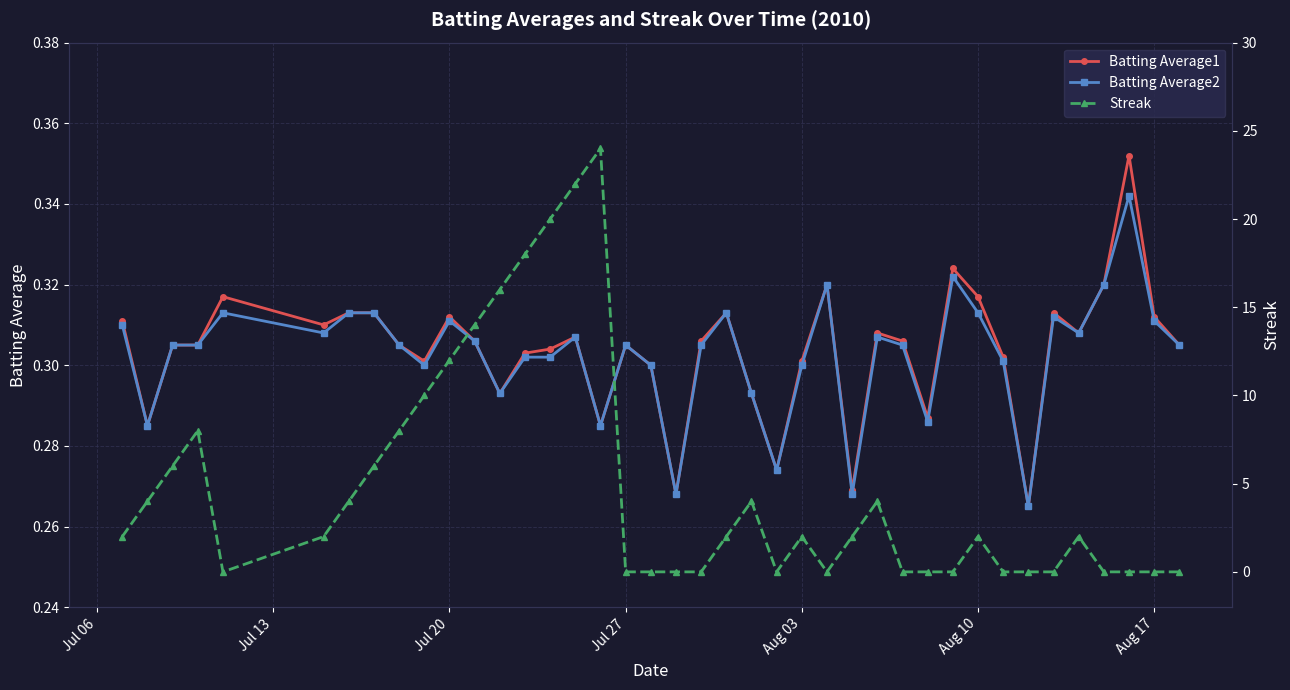

What is the approximate value of Batting Average1 at Jul 06?

0.3